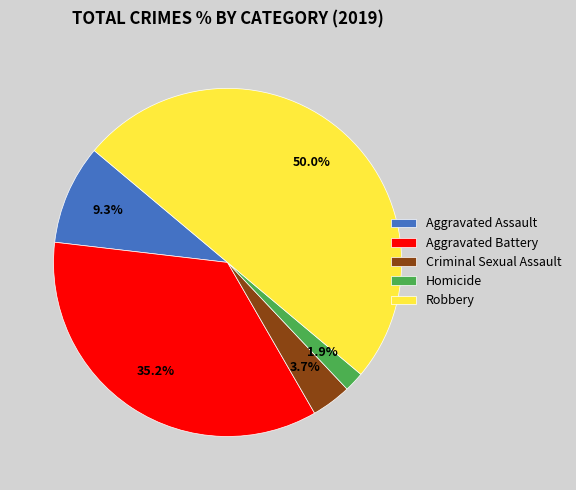

What is the smallest slice in the pie chart?

Homicide